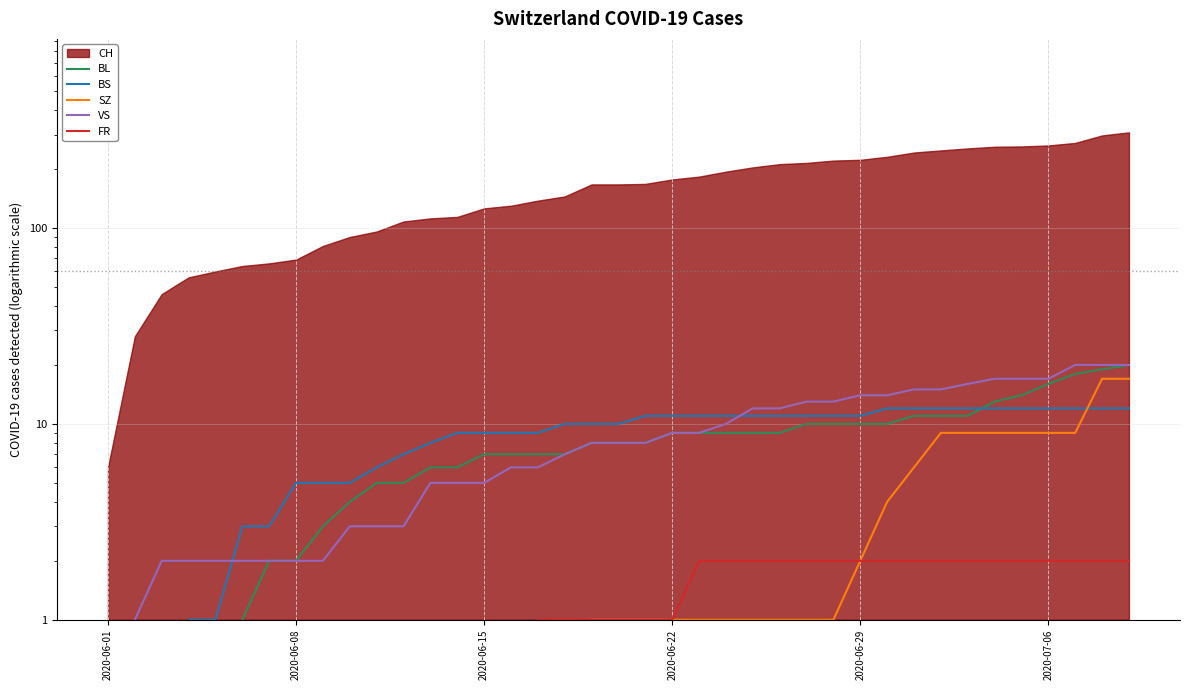

True or false: BS has more than 2 interior local peaks.

False